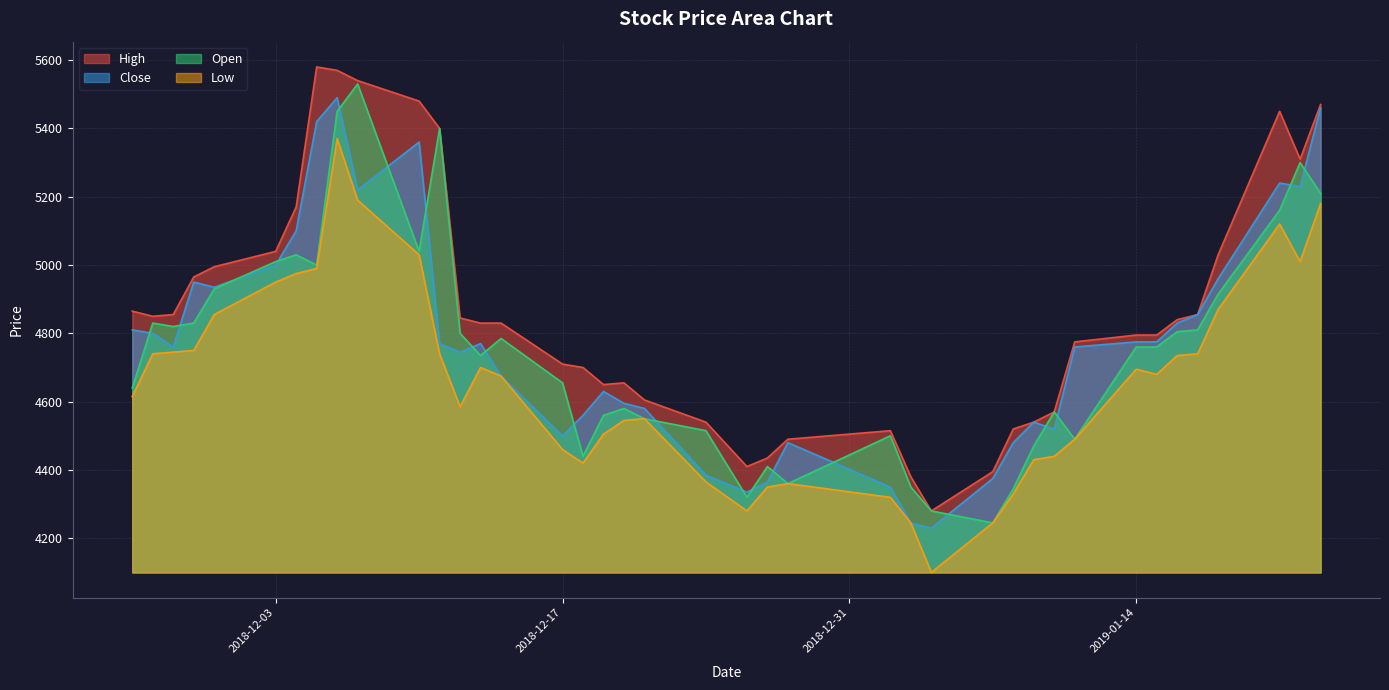

What is the spread (max minus min) of values at 2018-12-03?

90